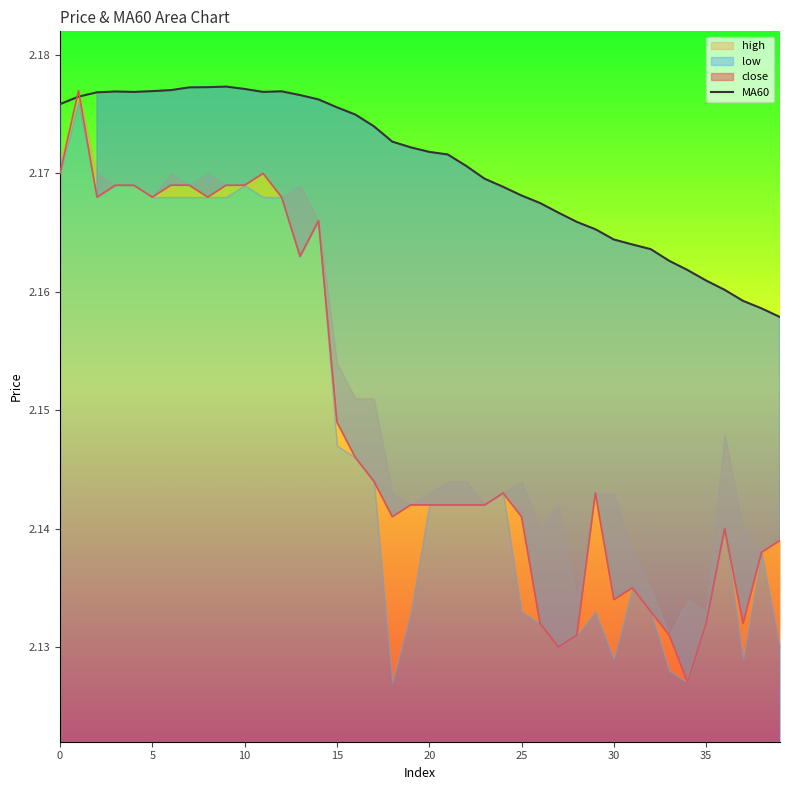

True or false: the data shows 3.2 at 23.

False